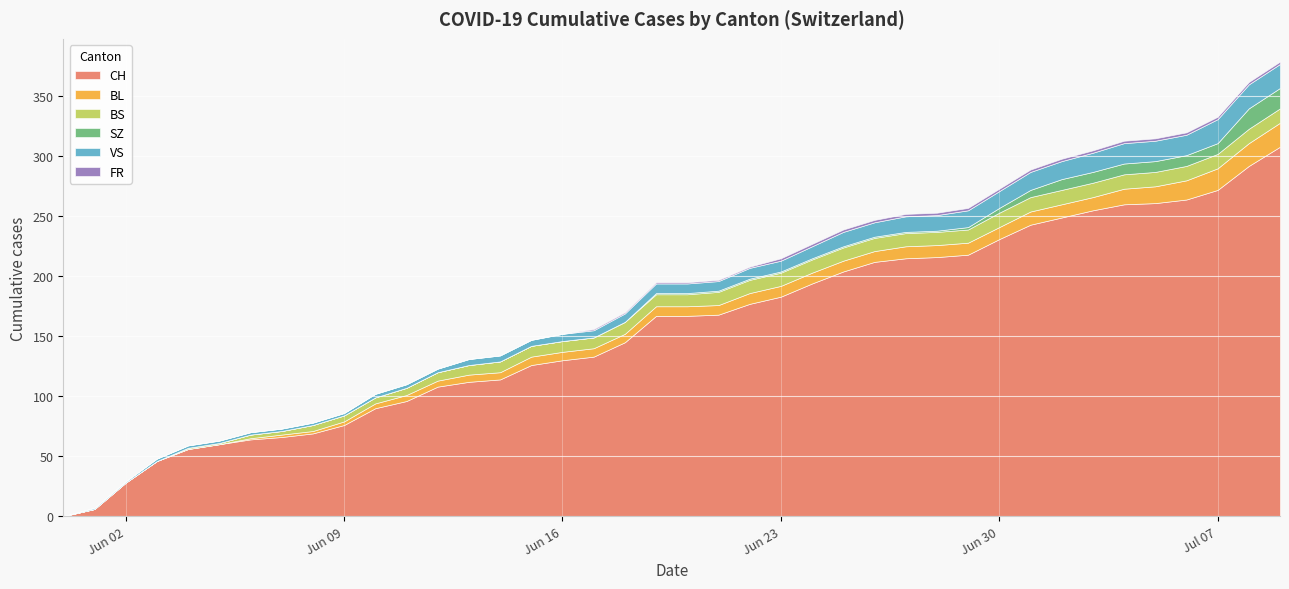

Is the value of BL at 2020-07-02 greater than the value of FR at 2020-06-10?

Yes